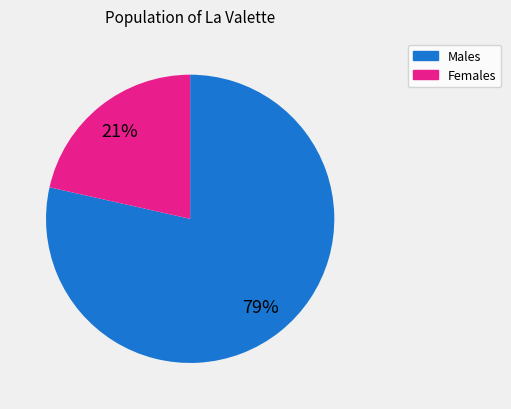

To the nearest percent, what is the average slice percentage?

50%